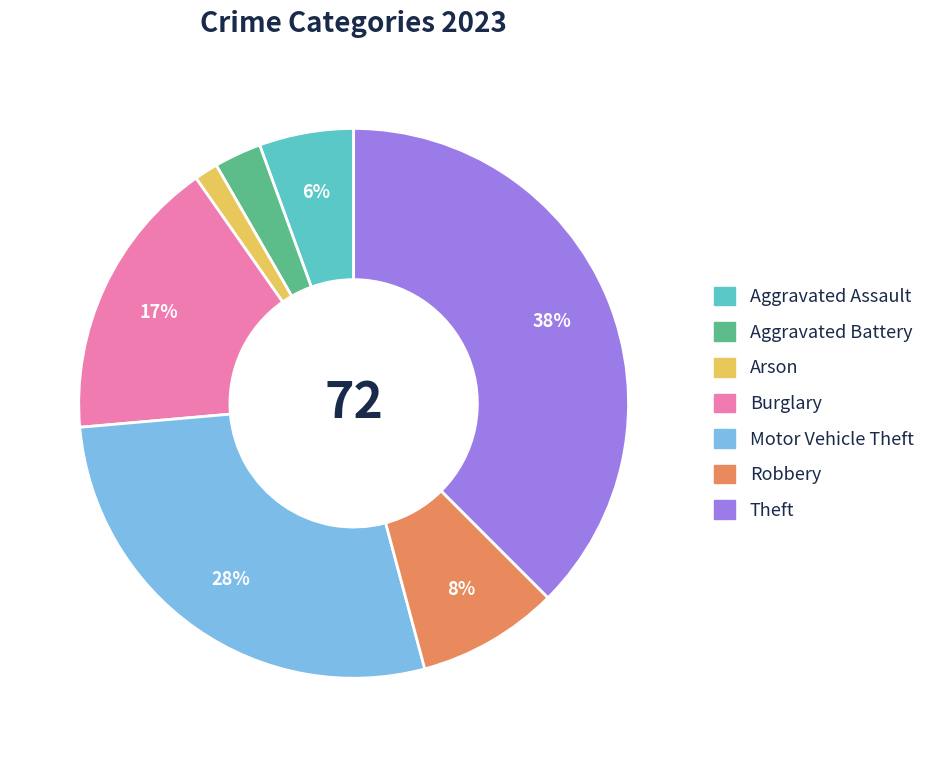

Is the sum of Robbery and Arson greater than half?

No